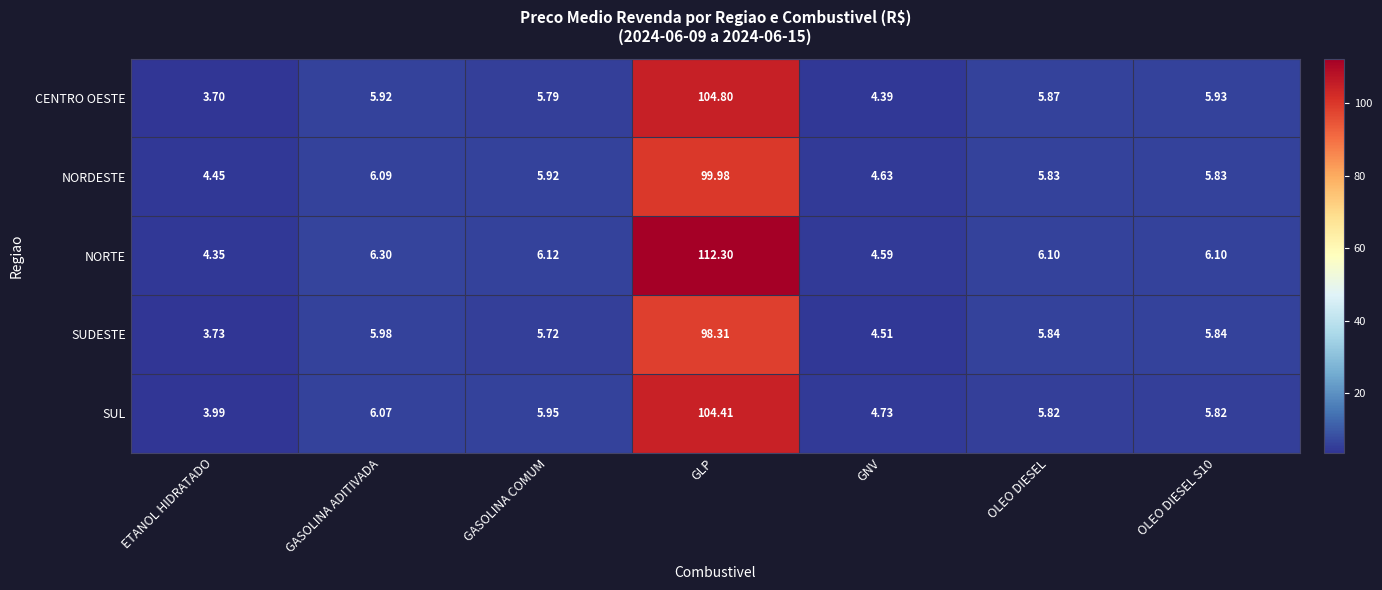

Which label corresponds to the largest value in the chart?

GLP